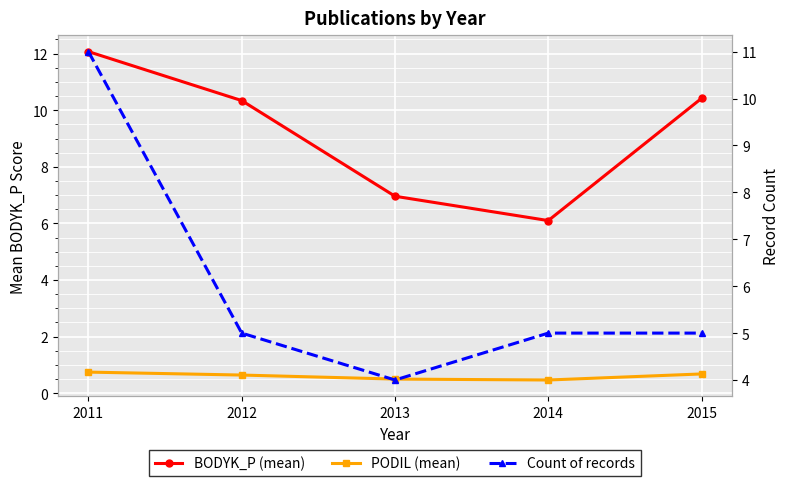

List the series in order of their peak value, highest first.

BODYK_P (mean), Count of records, PODIL (mean)